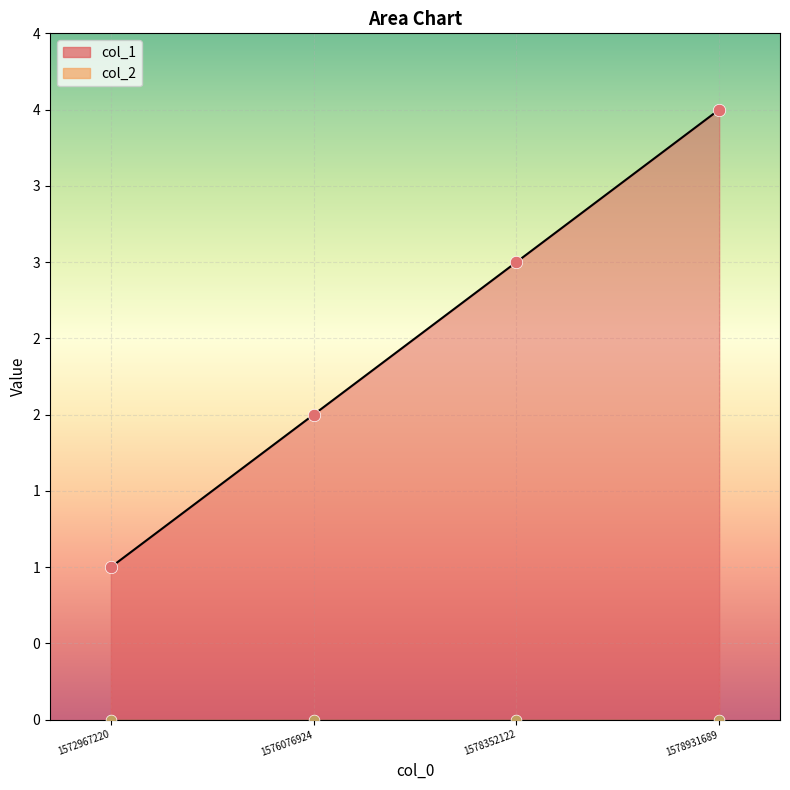

Which has a higher value, 1578352122 or 1572967220?

1578352122